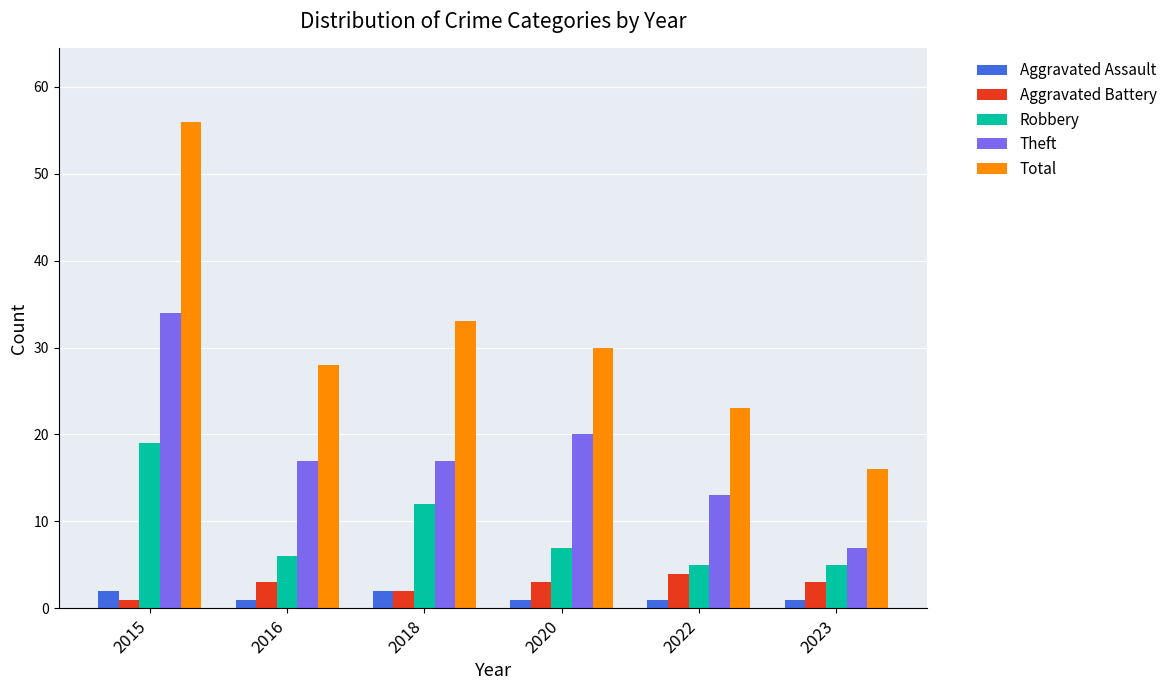

Which category has the lowest value in the Theft series?

2023